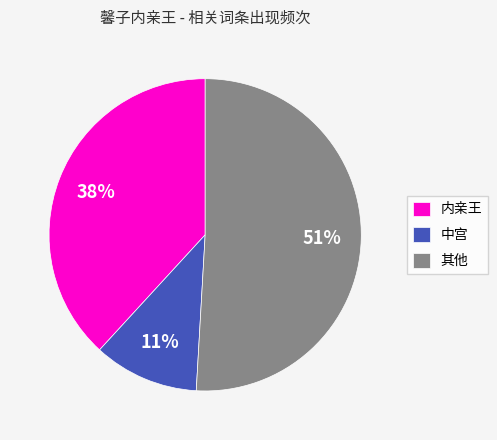

Does any single category account for the majority?

Yes